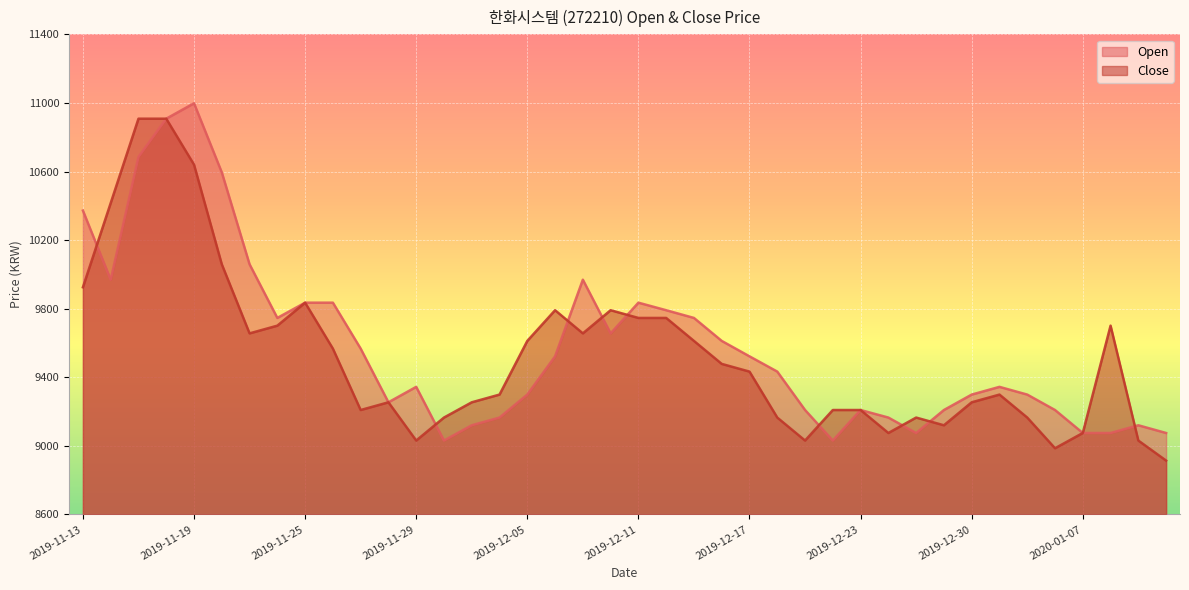

Reading left to right, list all the values displayed in this chart.

Open: 2019-11-13=10372	2019-11-14=9969	2019-11-15=10685	2019-11-18=10908	2019-11-19=10998	2019-11-20=10595	2019-11-21=10059	2019-11-22=9746	2019-11-25=9835	2019-11-26=9835	2019-11-27=9567	2019-11-28=9254	2019-11-29=9344	2019-12-02=9031	2019-12-03=9120	2019-12-04=9165	2019-12-05=9299	2019-12-06=9522	2019-12-09=9969	2019-12-10=9656	2019-12-11=9835	2019-12-12=9791	2019-12-13=9746	2019-12-16=9612	2019-12-17=9522	2019-12-18=9433	2019-12-19=9209	2019-12-20=9031	2019-12-23=9209	2019-12-24=9165	2019-12-26=9075	2019-12-27=9209	2019-12-30=9299	2020-01-02=9344	2020-01-03=9299	2020-01-06=9209	2020-01-07=9075	2020-01-08=9075	2020-01-09=9120	2020-01-10=9075
Close: 2019-11-13=9925	2019-11-14=10416	2019-11-15=10908	2019-11-18=10908	2019-11-19=10640	2019-11-20=10059	2019-11-21=9656	2019-11-22=9701	2019-11-25=9835	2019-11-26=9567	2019-11-27=9209	2019-11-28=9254	2019-11-29=9031	2019-12-02=9165	2019-12-03=9254	2019-12-04=9299	2019-12-05=9612	2019-12-06=9791	2019-12-09=9656	2019-12-10=9791	2019-12-11=9746	2019-12-12=9746	2019-12-13=9612	2019-12-16=9478	2019-12-17=9433	2019-12-18=9165	2019-12-19=9031	2019-12-20=9209	2019-12-23=9209	2019-12-24=9075	2019-12-26=9165	2019-12-27=9120	2019-12-30=9254	2020-01-02=9299	2020-01-03=9165	2020-01-06=8986	2020-01-07=9075	2020-01-08=9701	2020-01-09=9031	2020-01-10=8914